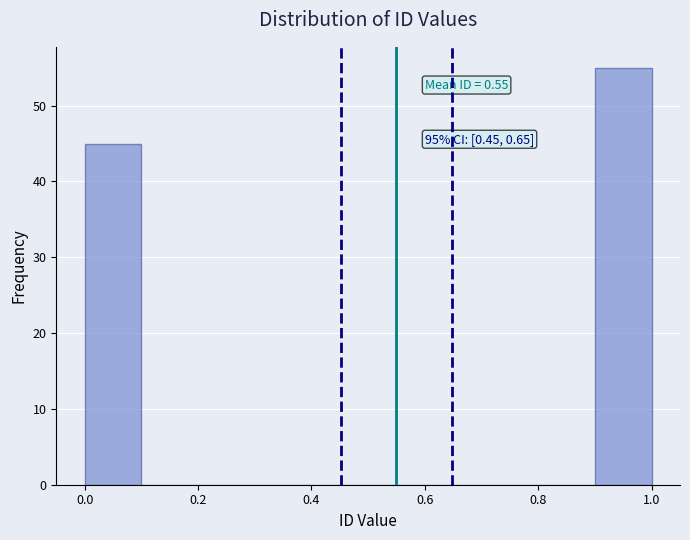

Which range on the x-axis has the tallest bar?

0.9 to 1.0